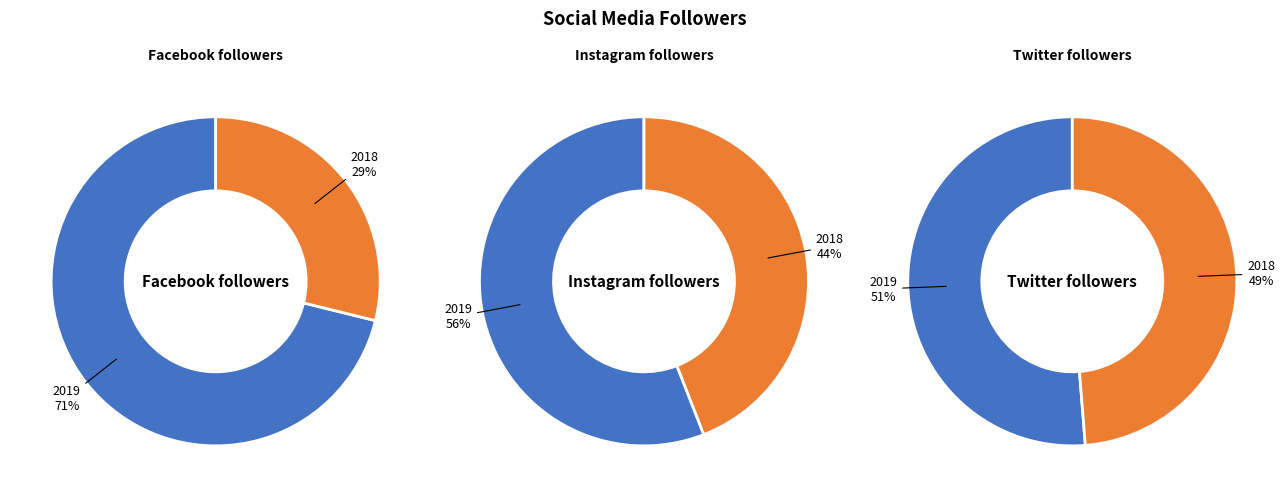

What percentage do 2018 and 2019 together represent?

100.0%